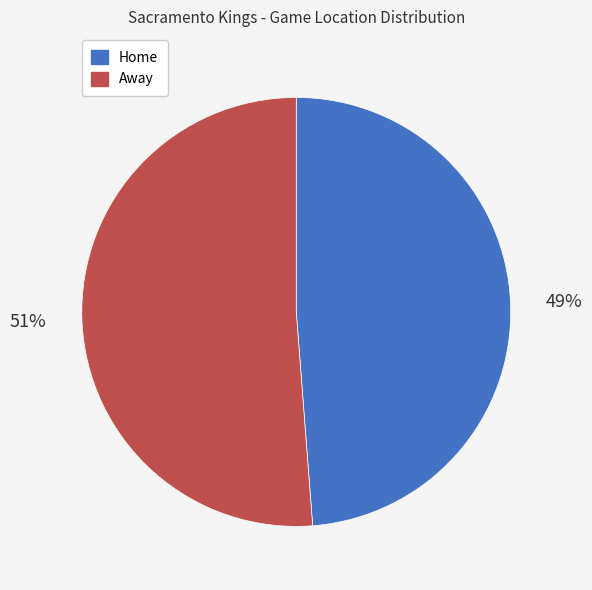

How many segments does this pie chart have?

2